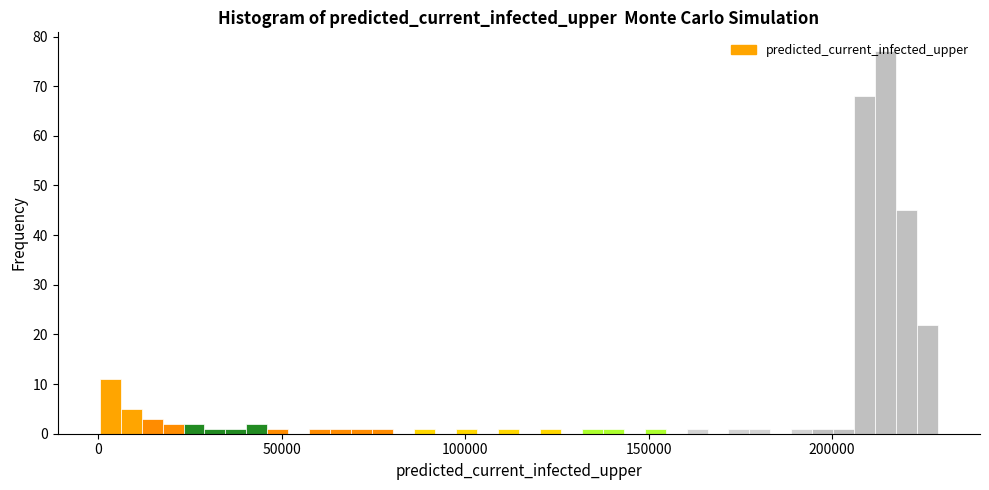

Around what value on the x-axis is the tallest bar? Give the approximate position of its centre, as read against the axis.

215000